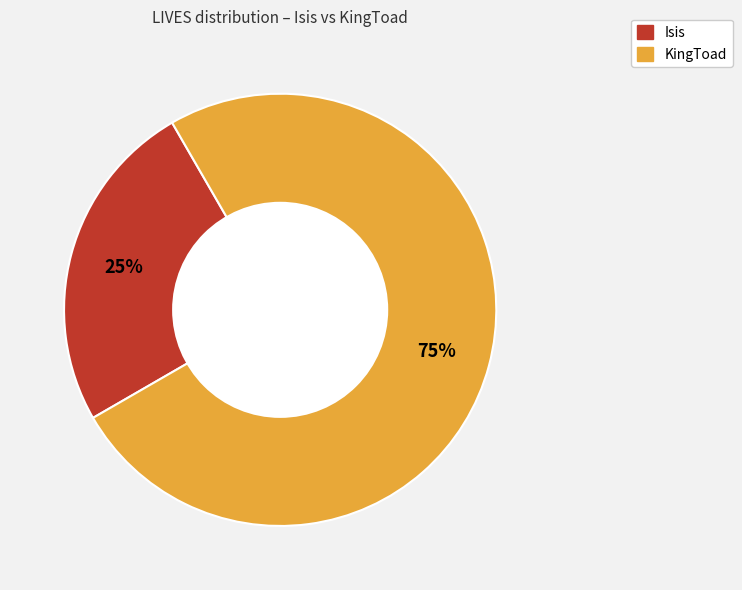

Which category has the biggest portion of the pie?

KingToad